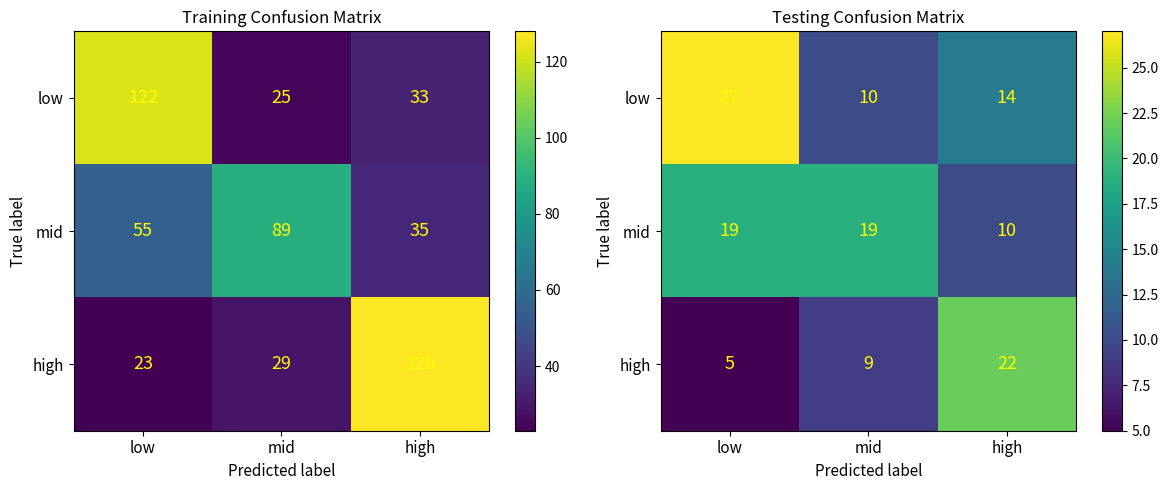

List the labels in order of high value, smallest first.

low, mid, high